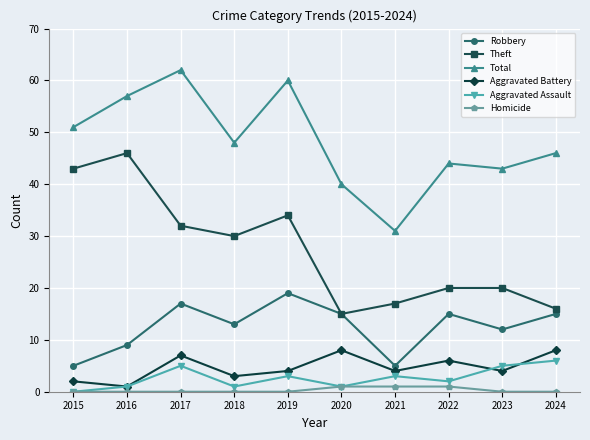

True or false: Robbery and Aggravated Assault cross at least once.

False